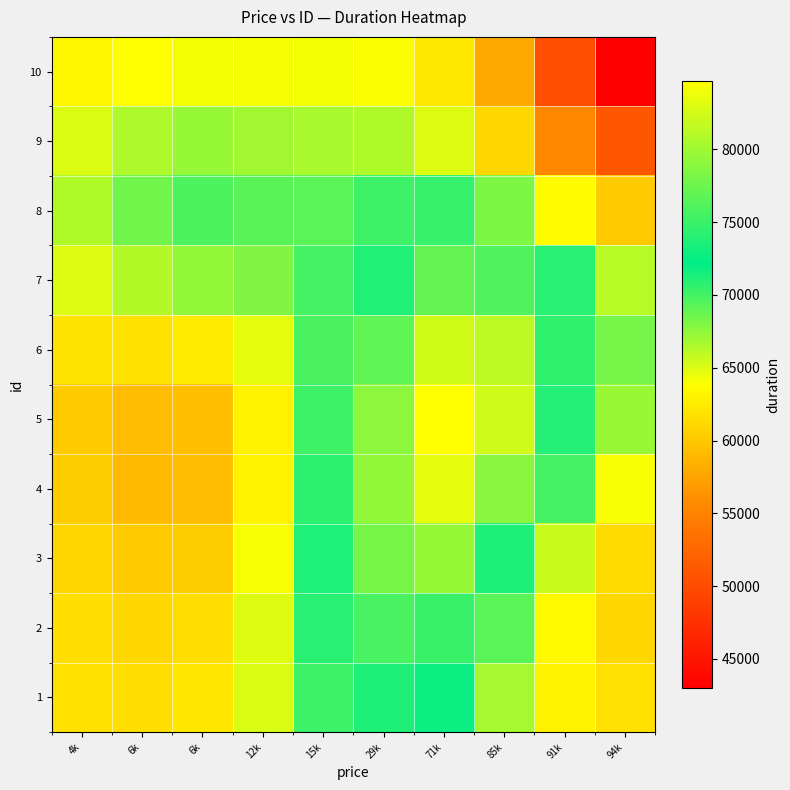

What is the total value across all series at 94k?

604132.0